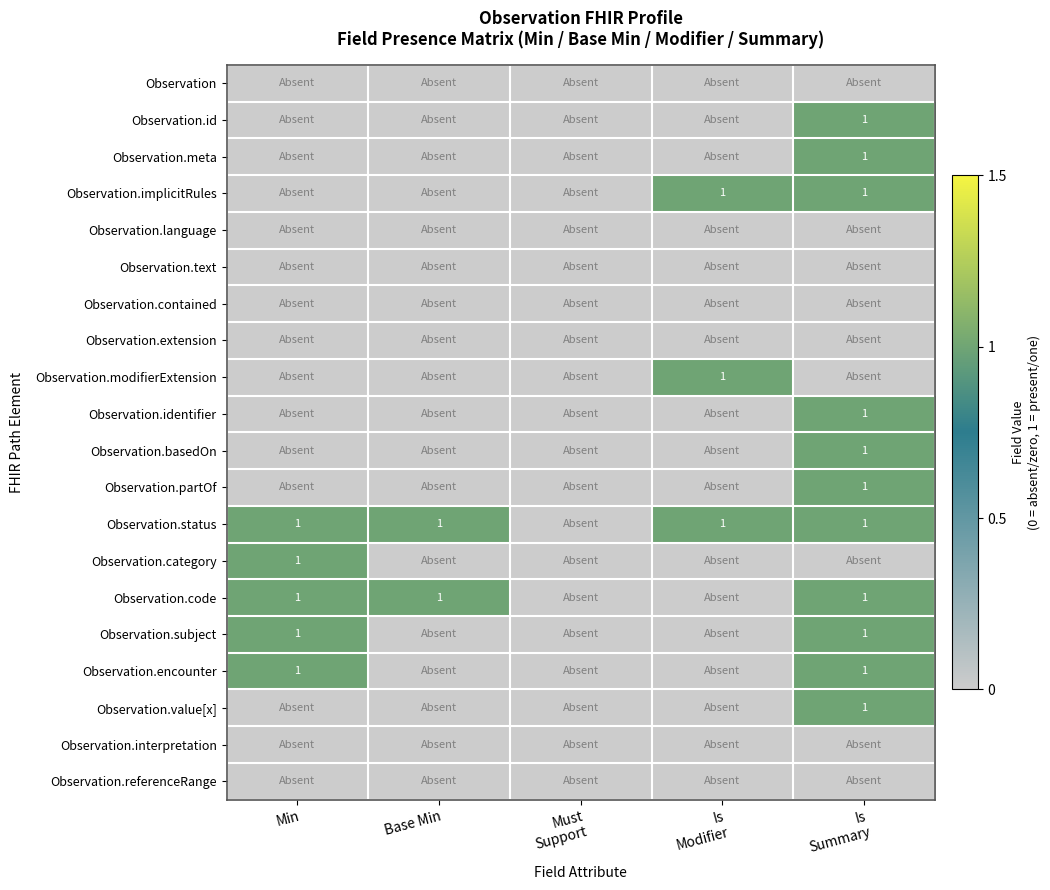

True or false: Observation.category has a value of 2 at Min.

False